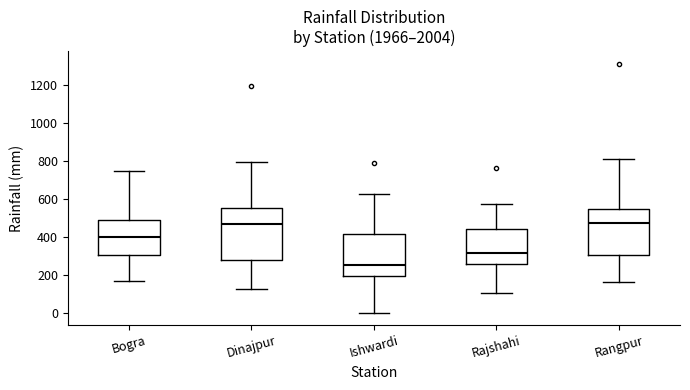

Reading left to right, read every box against the y-axis: the position of its median line, the range the box covers, and the ends of its whiskers. The values are not printed on the chart, so give them approximately, as read against the axis.

Bogra: median 400, box 300 to 480, whiskers 160 to 740
Dinajpur: median 480, box 280 to 560, whiskers 120 to 800
Ishwardi: median 260, box 200 to 420, whiskers 0 to 620
Rajshahi: median 320, box 260 to 440, whiskers 100 to 580
Rangpur: median 480, box 300 to 540, whiskers 160 to 820